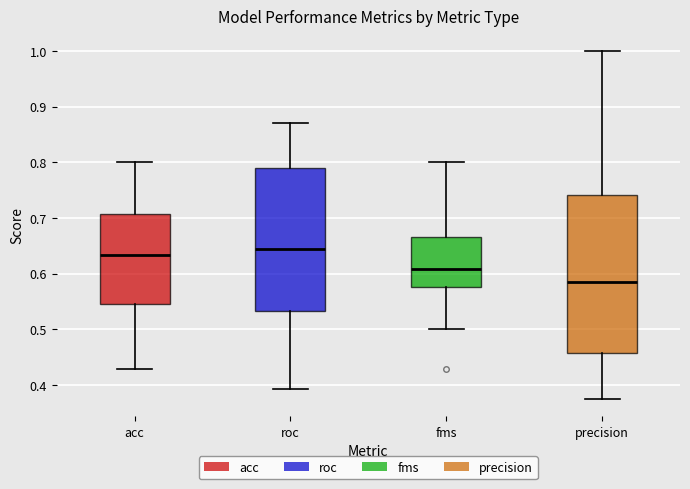

Reading left to right, read every box against the y-axis: the position of its median line, the range the box covers, and the ends of its whiskers. The values are not printed on the chart, so give them approximately, as read against the axis.

acc: median 0.63, box 0.55 to 0.71, whiskers 0.43 to 0.80
roc: median 0.64, box 0.53 to 0.79, whiskers 0.39 to 0.87
fms: median 0.61, box 0.58 to 0.67, whiskers 0.50 to 0.80
precision: median 0.59, box 0.46 to 0.74, whiskers 0.38 to 1.00